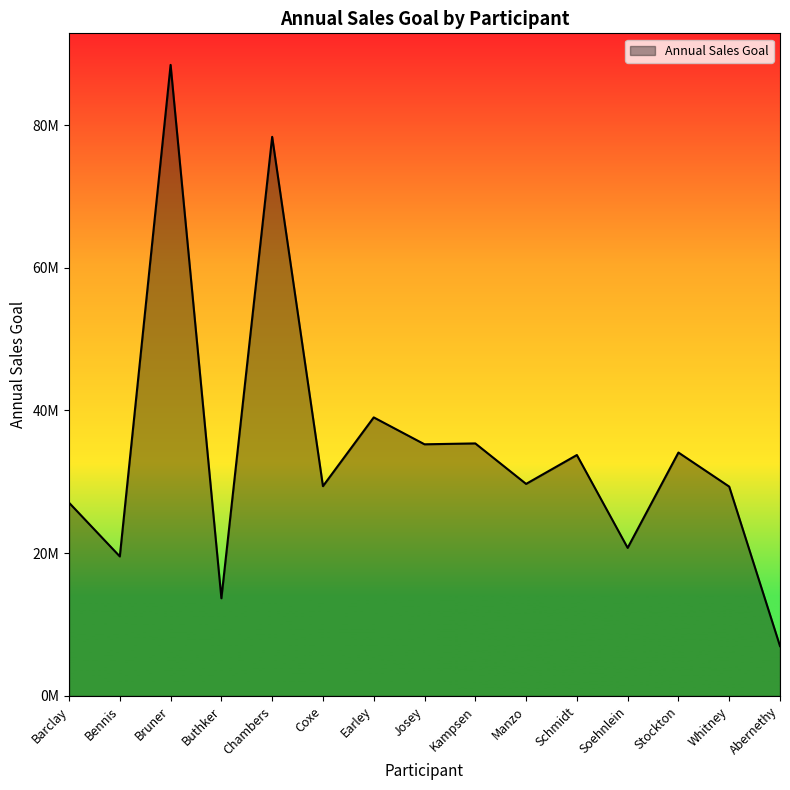

What is the sum of all values?

520775886.2